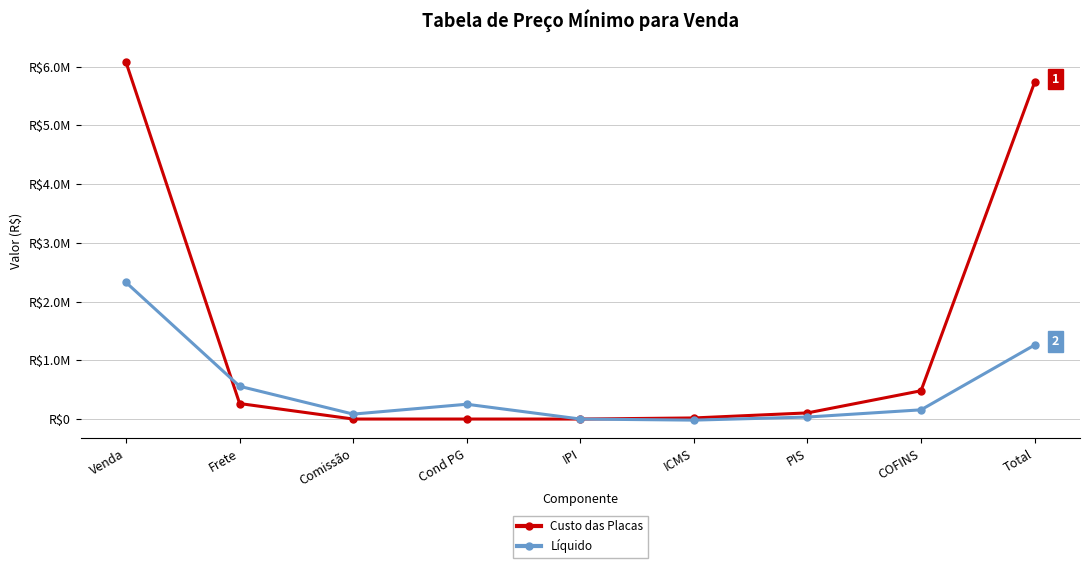

Is the value of Custo das Placas at IPI greater than the value of Líquido at PIS?

No